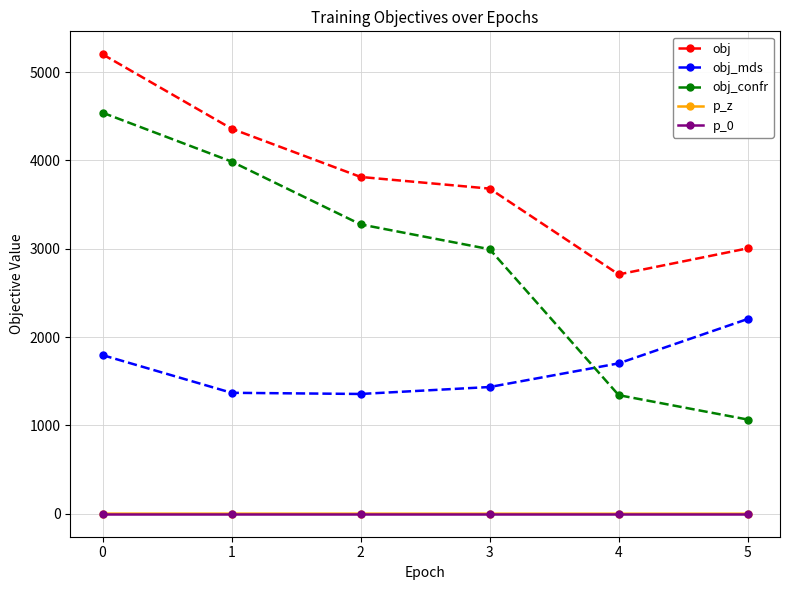

What is the difference between the highest and lowest values at 2?

3813.6